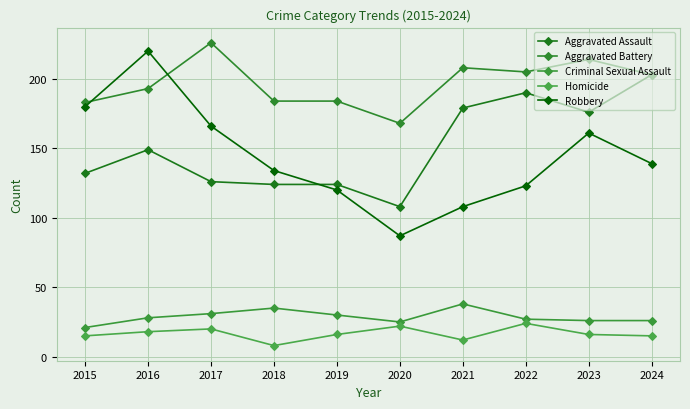

Which series has the largest total across all categories?

Aggravated Battery